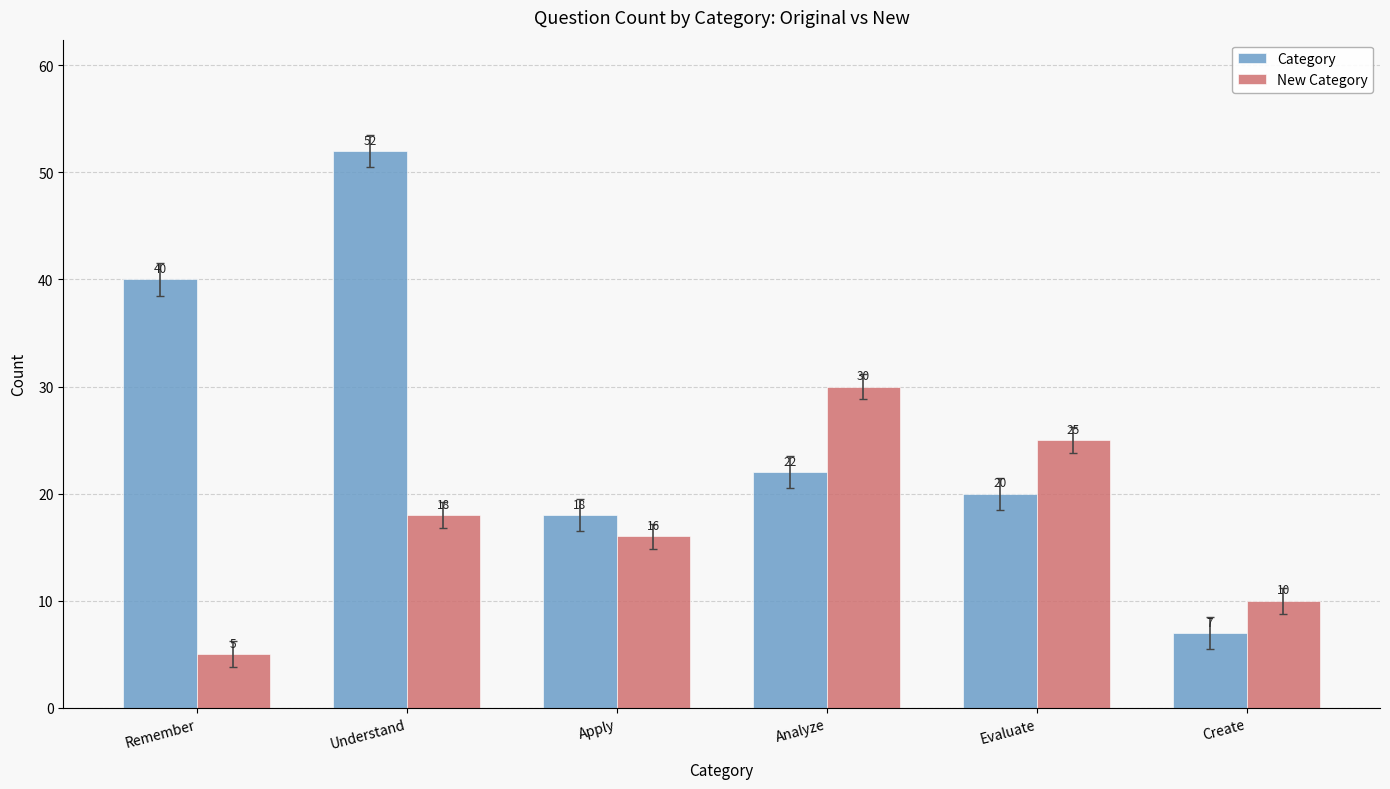

How many bars are there in total?

12